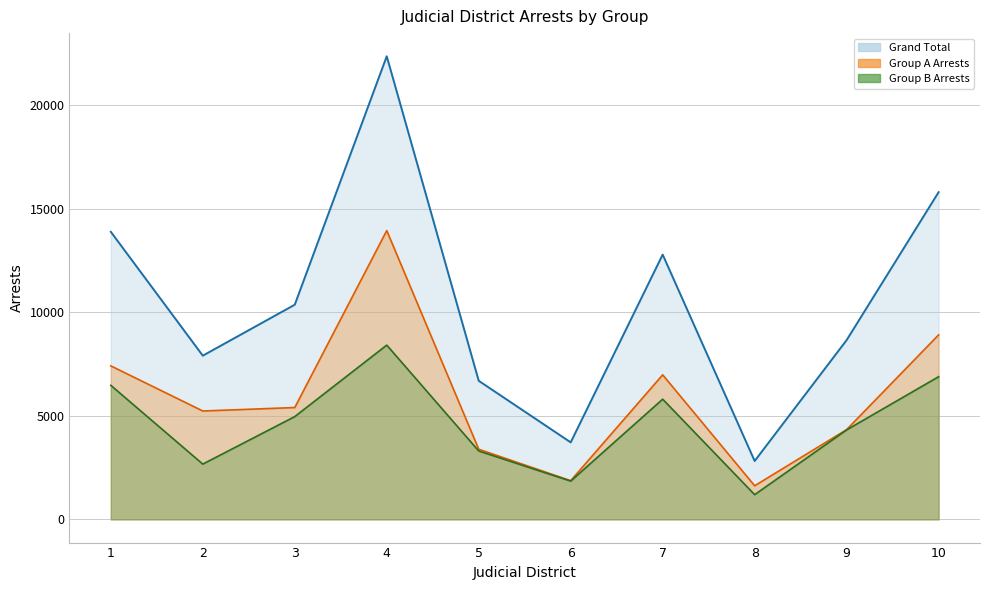

Is the value of Grand Total at 6 greater than the value of Group A Arrests at 5?

Yes